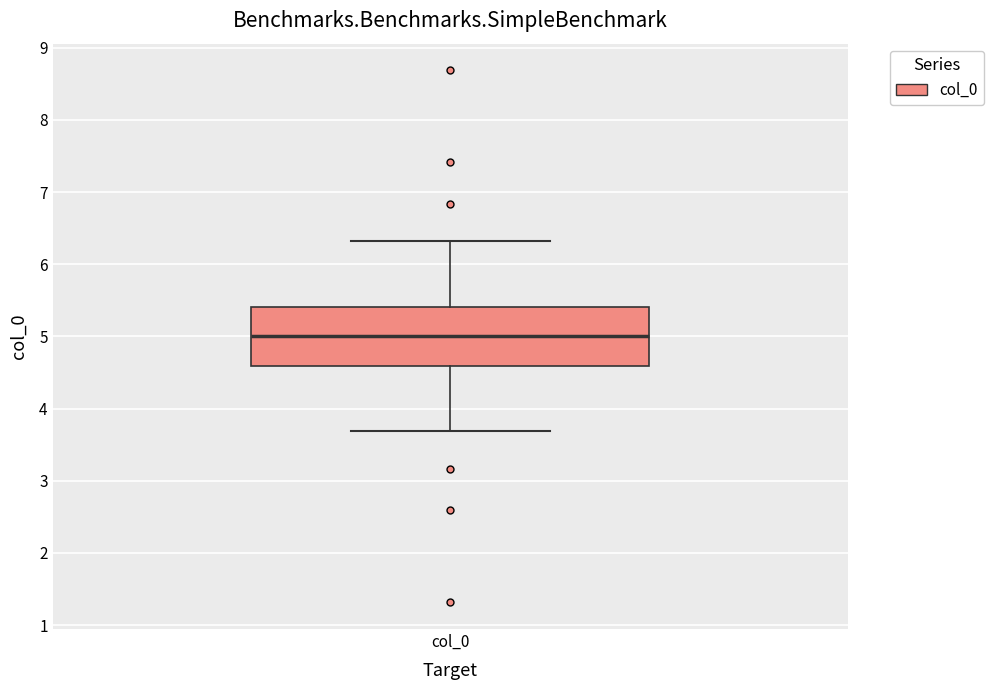

Transcribe this box plot: give where the median line is, the range the box spans, and where the two whiskers end, as read against the y-axis. The values are not printed on the chart, so give them approximately, as read against the axis.

median 5.0, box 4.6 to 5.4, whiskers 3.7 to 6.3